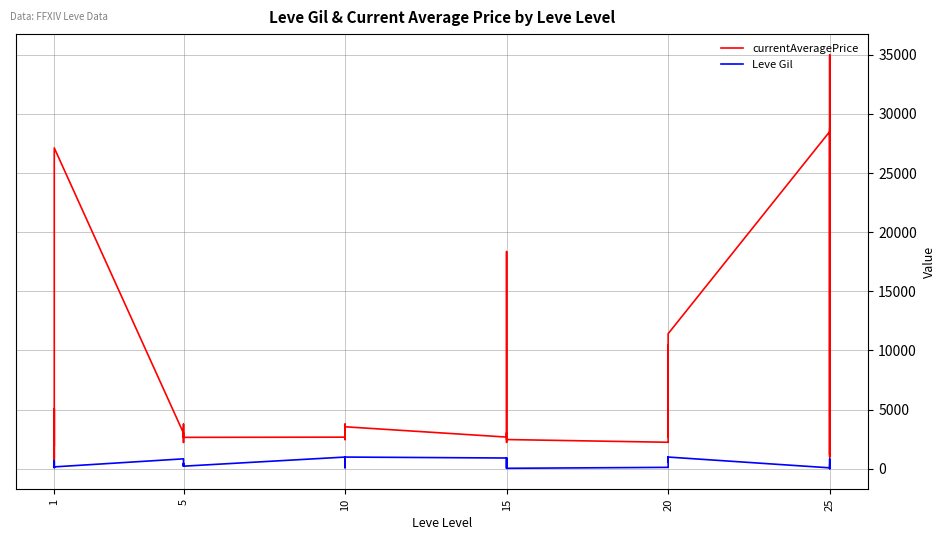

What is the value of the currentAveragePrice point at the 29th from the left?

2241